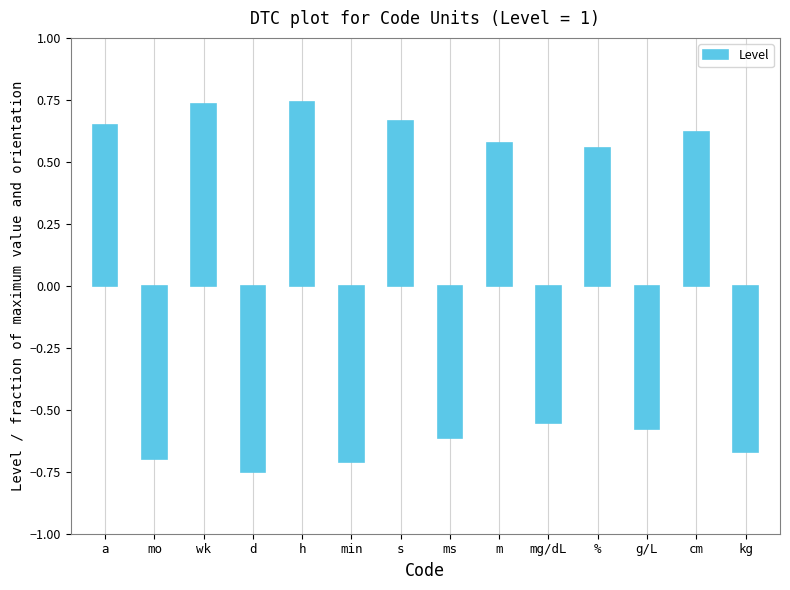

Does the chart contain any negative values?

Yes